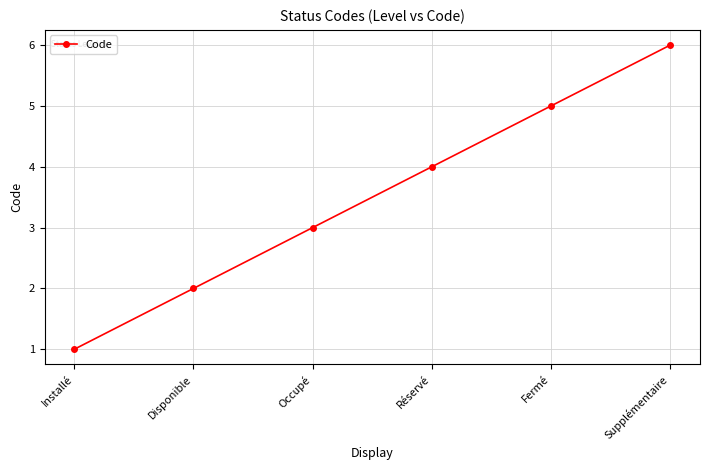

Rank the categories by value from lowest to highest.

Installé, Disponible, Occupé, Réservé, Fermé, Supplémentaire